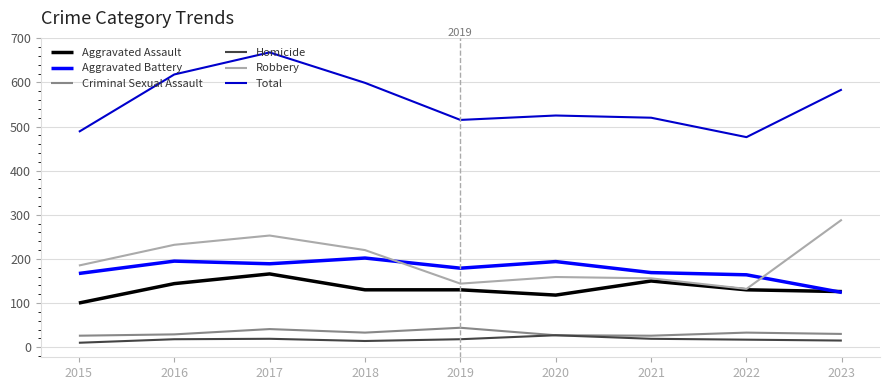

Which series changed the most between 2017 and 2020?

Total